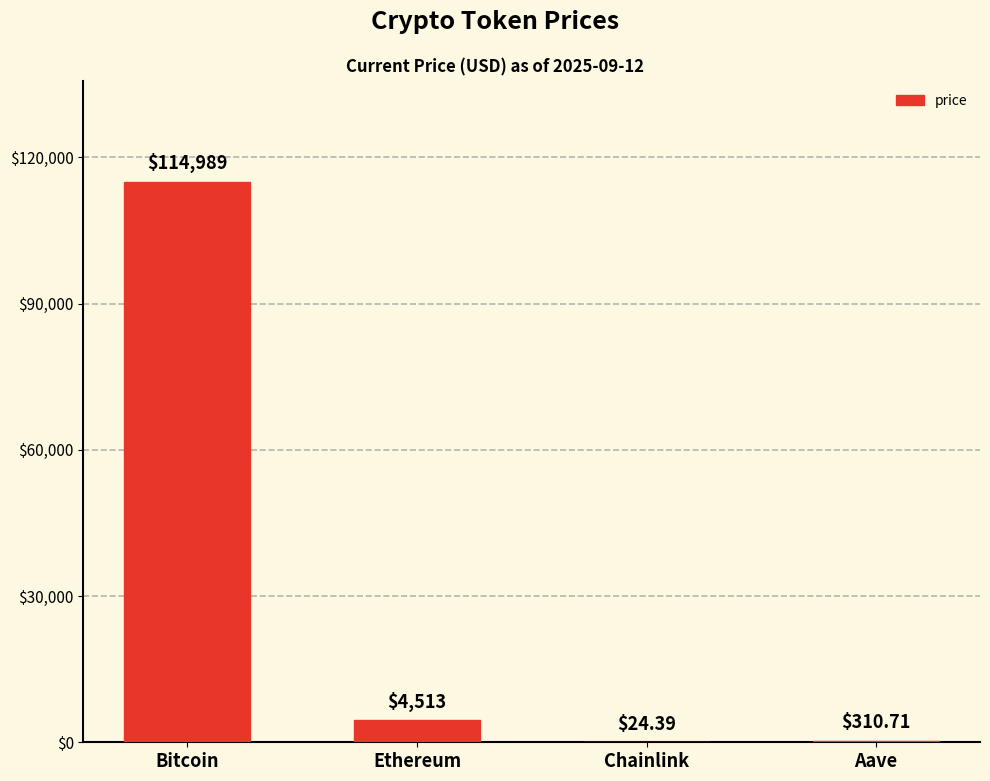

At which category does the chart reach its peak across all series?

Bitcoin